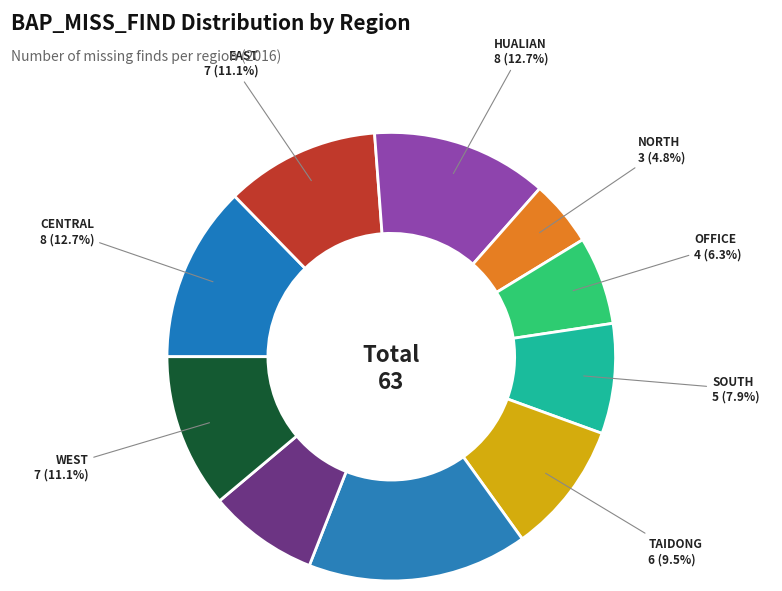

To the nearest percent, what is the difference between the largest and smallest slice percentages?

11%